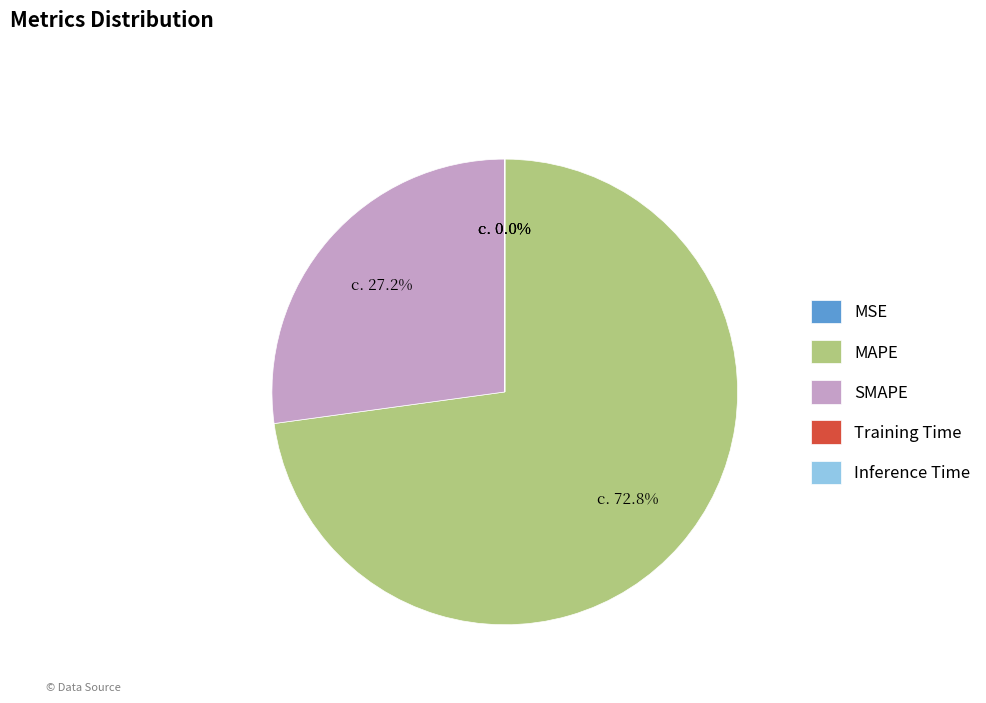

Which category has the biggest portion of the pie?

MAPE